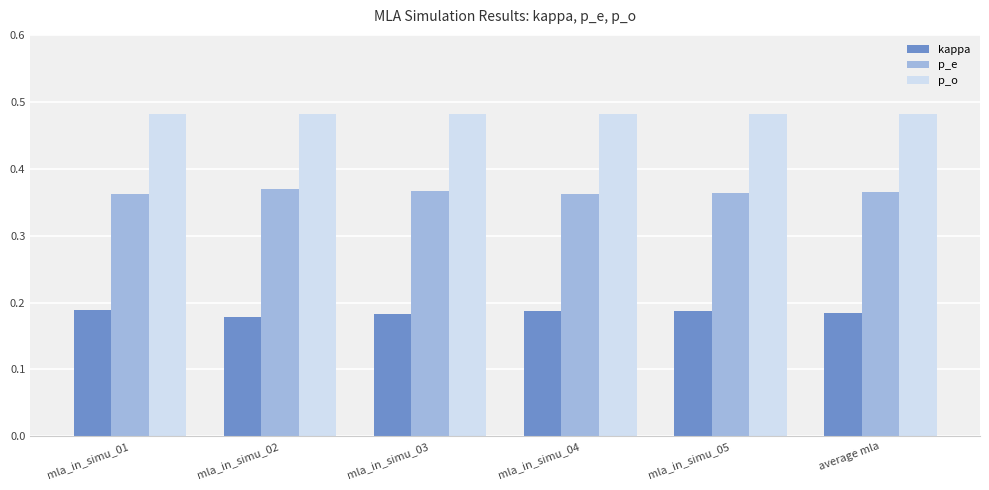

How many bars are there in total?

18